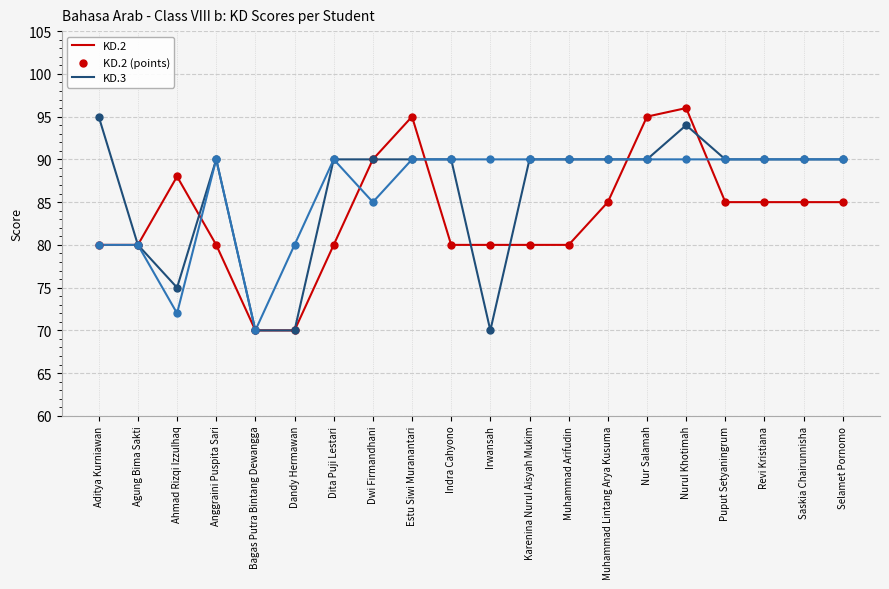

At which category is the sum across all series the highest?

Nurul Khotimah